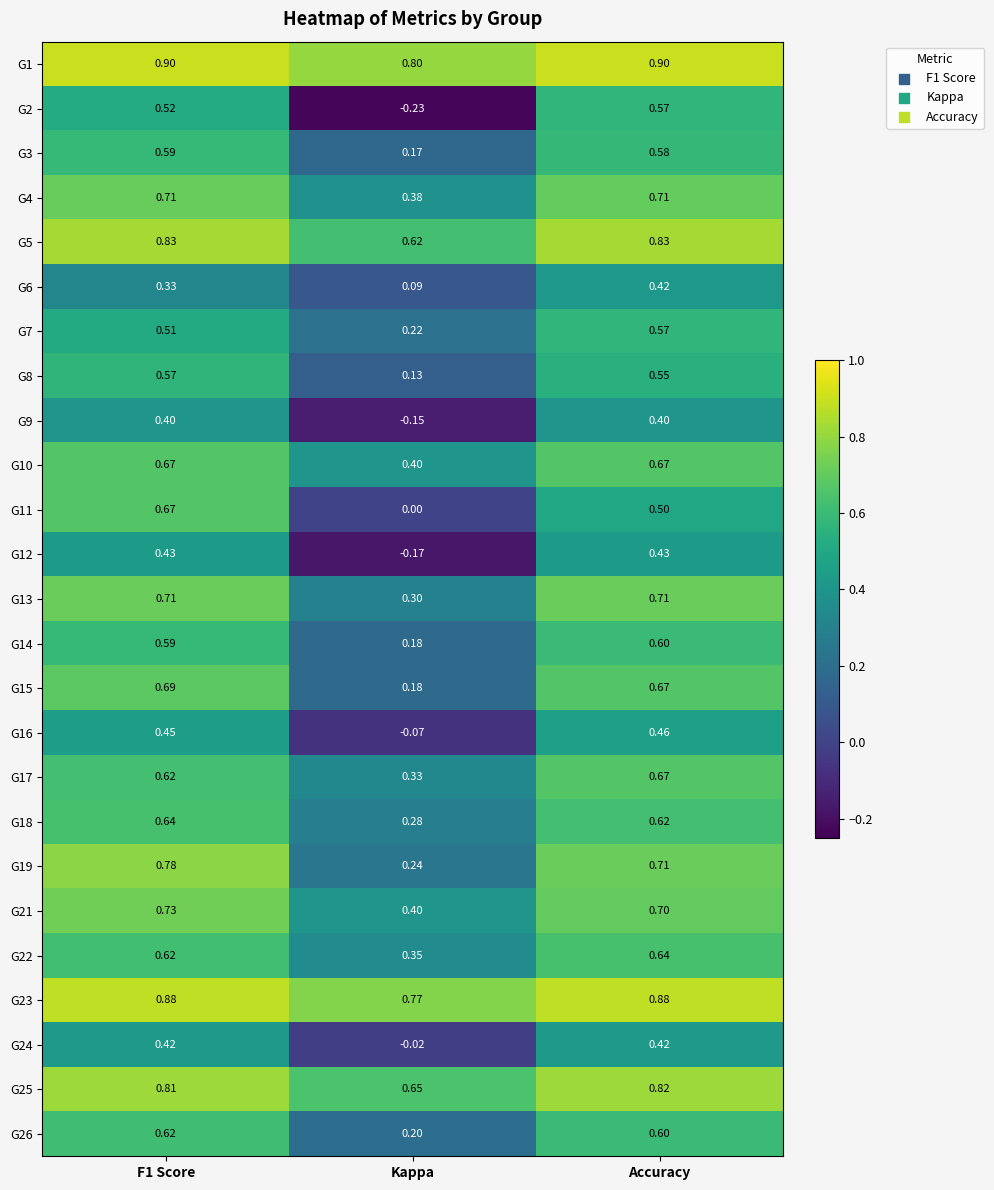

Which series changed the most between Kappa and Accuracy?

G2